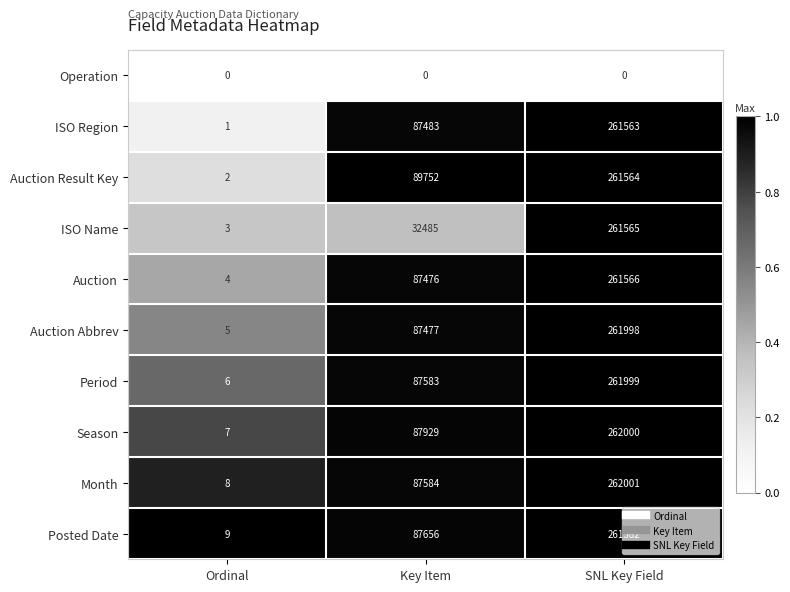

True or false: Season has a value of 133090 at SNL Key Field.

False